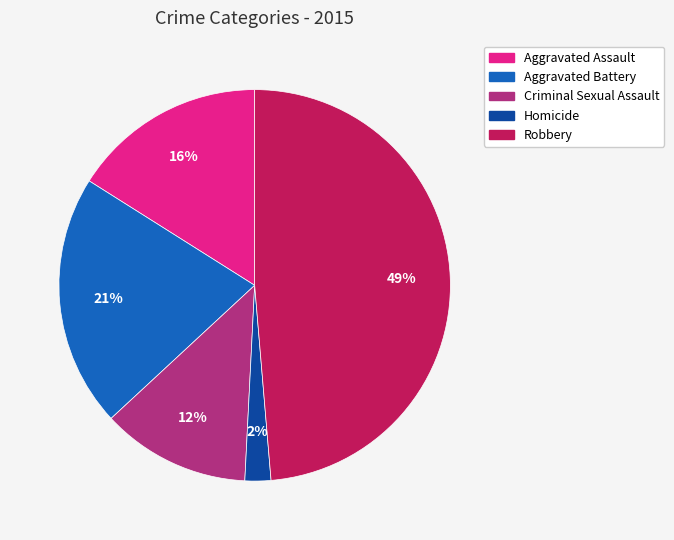

What percentage is the Robbery slice, to the nearest percent?

49%